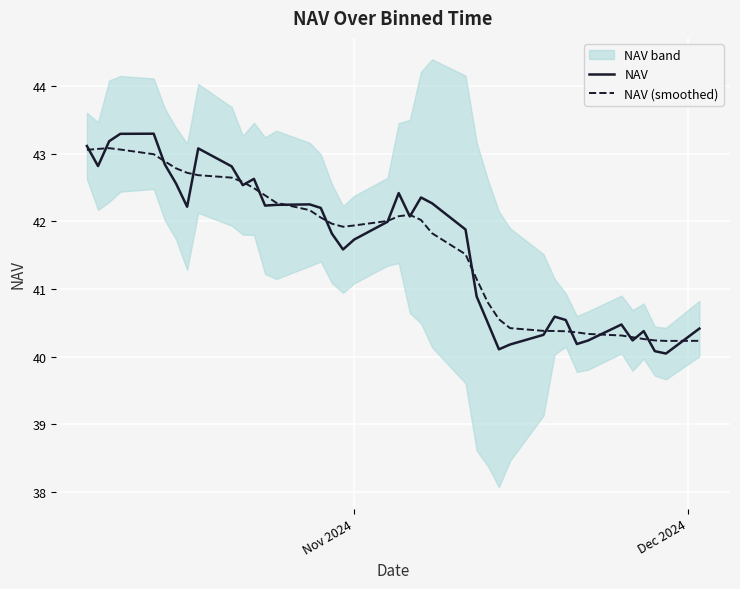

What is the maximum value for NAV (smoothed)?

43.1